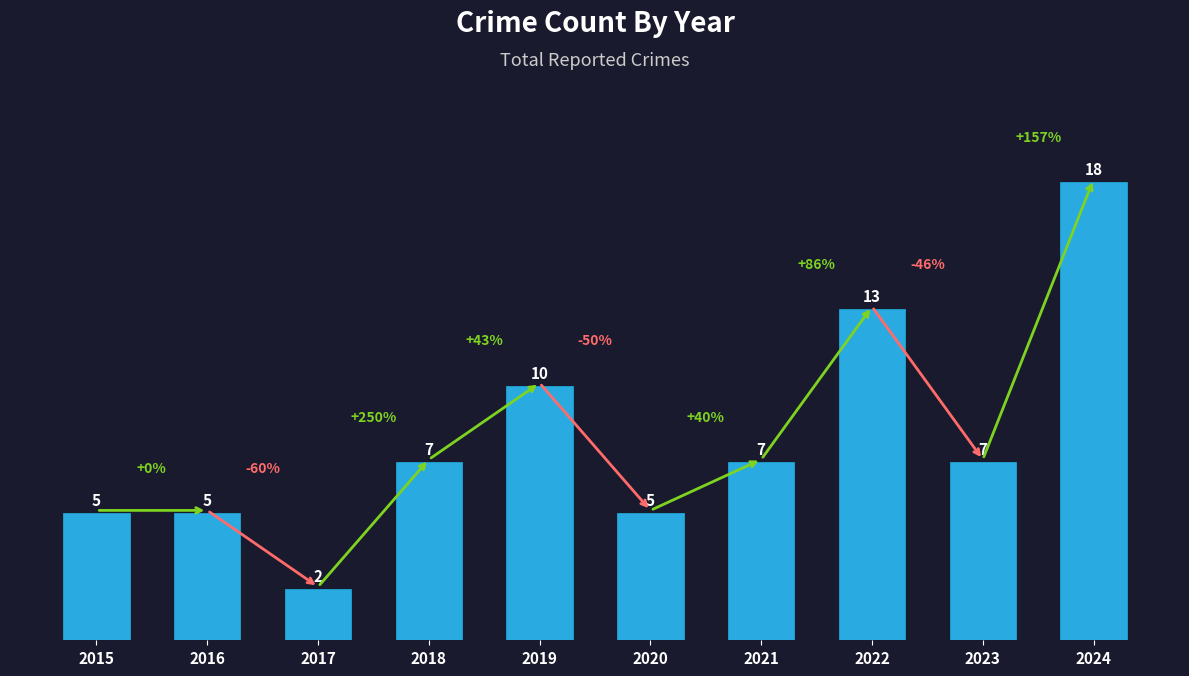

What is the smallest value displayed?

2